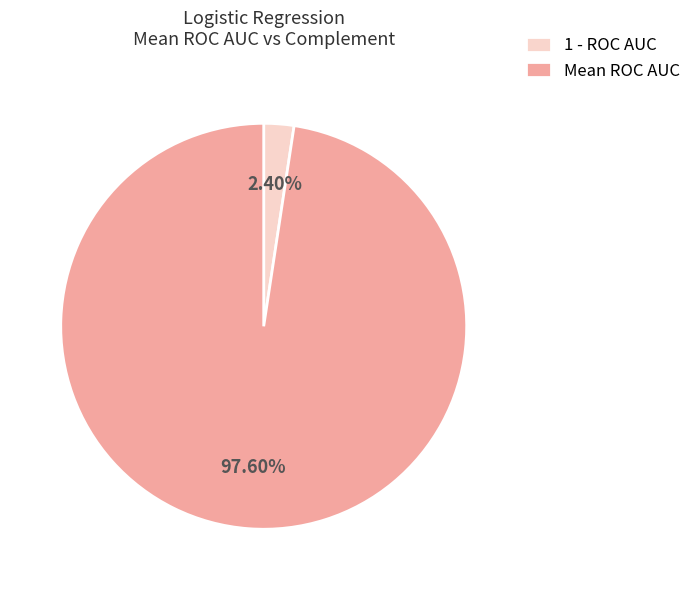

Does 1 - ROC AUC represent more than half of the total?

No